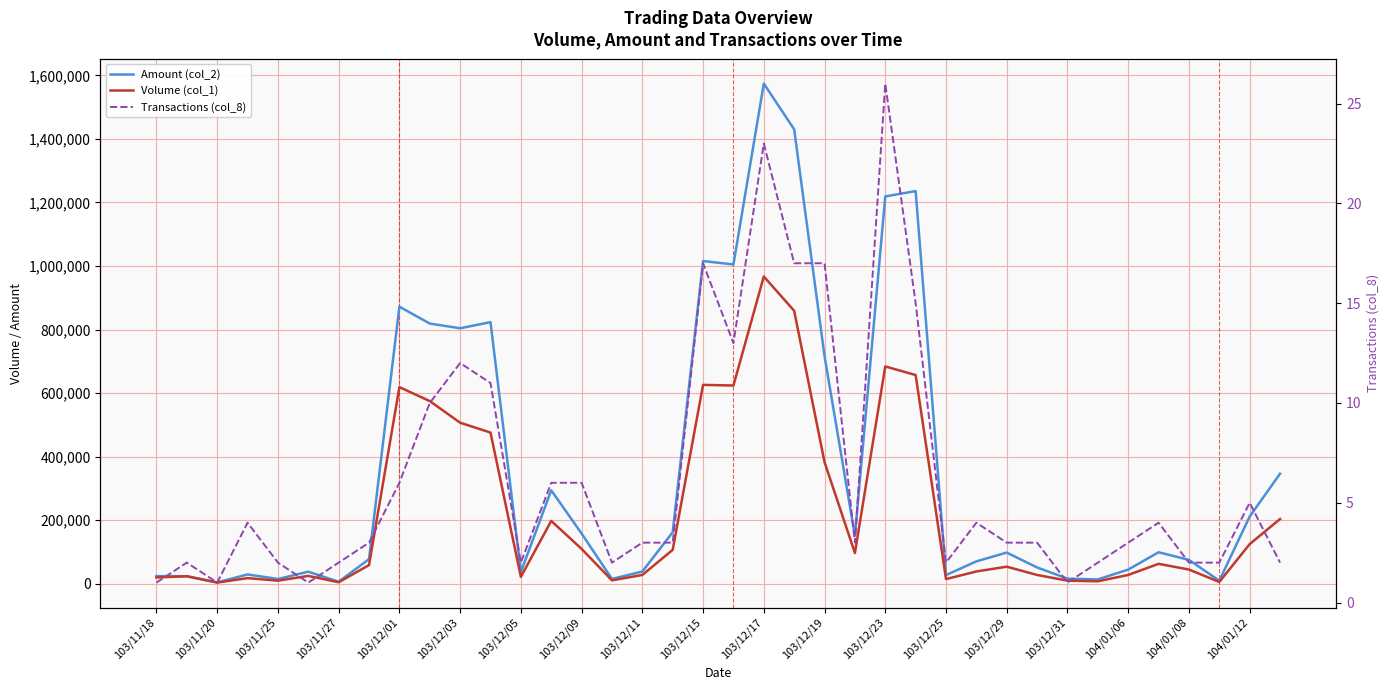

Reading left to right, extract all data points from this chart.

Amount (col_2): 24400	24000	4480	29630	15270	38250	6680	77820	872110	818860	804090	823430	37070	294380	158280	15480	38810	162400	1015720	1004770	1573780	1430040	716430	151670	1218900	1235750	27500	70750	98400	51560	16400	13920	44860	99440	75420	9960	211800	346600
Volume (col_1): 20000	24000	4000	18000	10000	25000	5000	59000	619000	575000	507000	476000	22000	198000	110000	11000	28000	107000	626000	624000	967000	859000	383000	97000	684000	657000	15000	39000	54000	28000	10000	8000	28000	63000	45000	6000	125000	204000
Transactions (col_8): 1	2	1	4	2	1	2	3	6	10	12	11	2	6	6	2	3	3	17	13	23	17	17	3	26	15	2	4	3	3	1	2	3	4	2	2	5	2